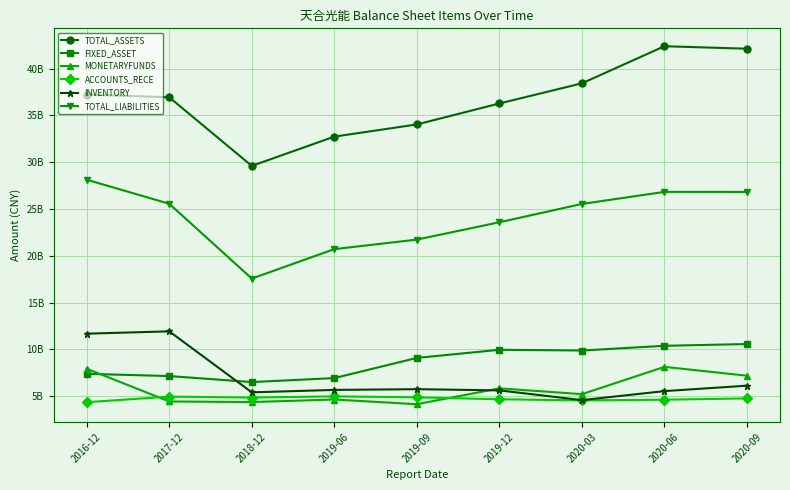

Between 2019-12 and 2020-06, which series saw the biggest shift?

TOTAL_ASSETS